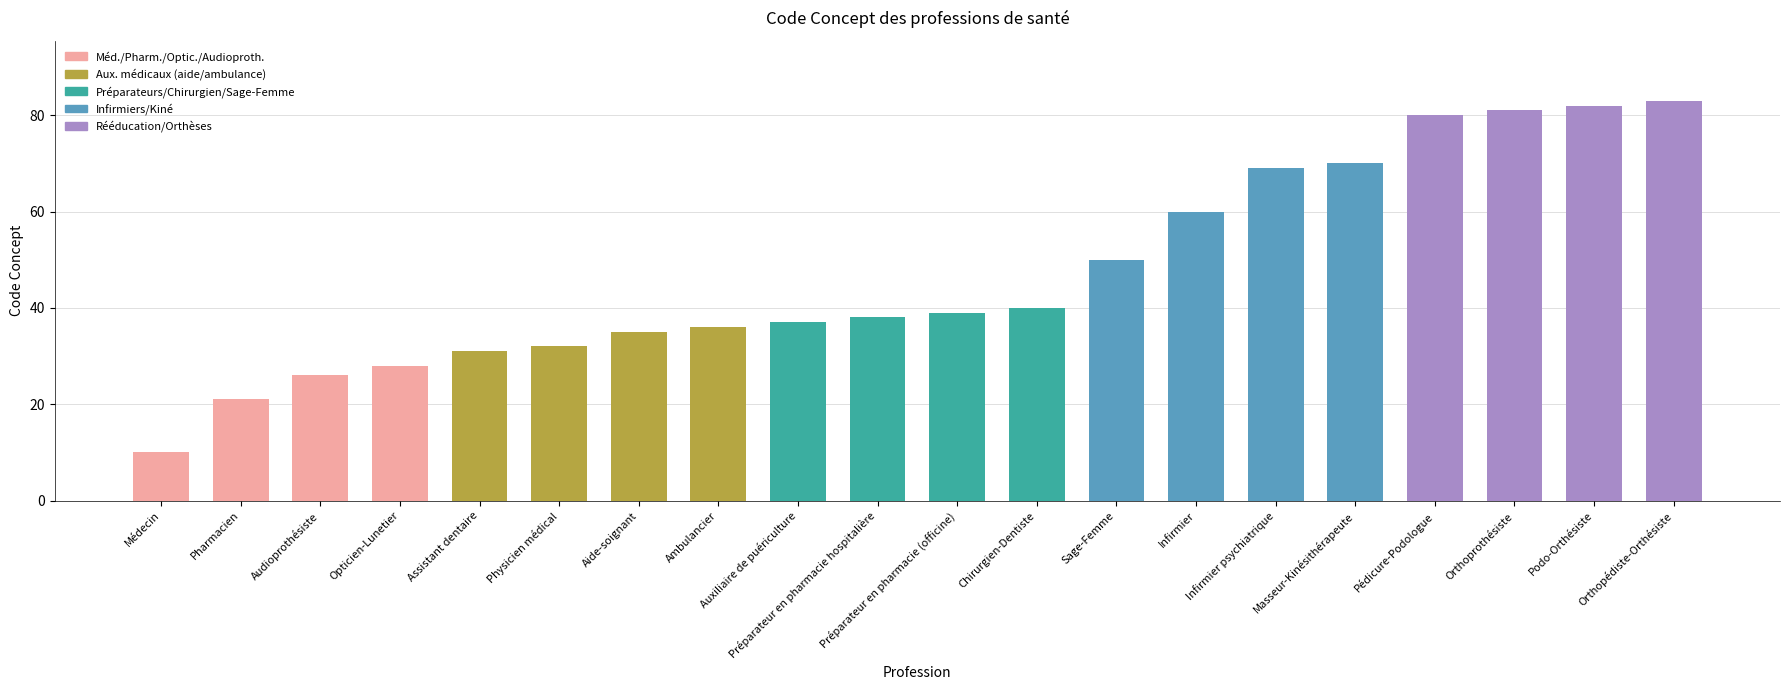

What is the maximum value shown in the chart?

83